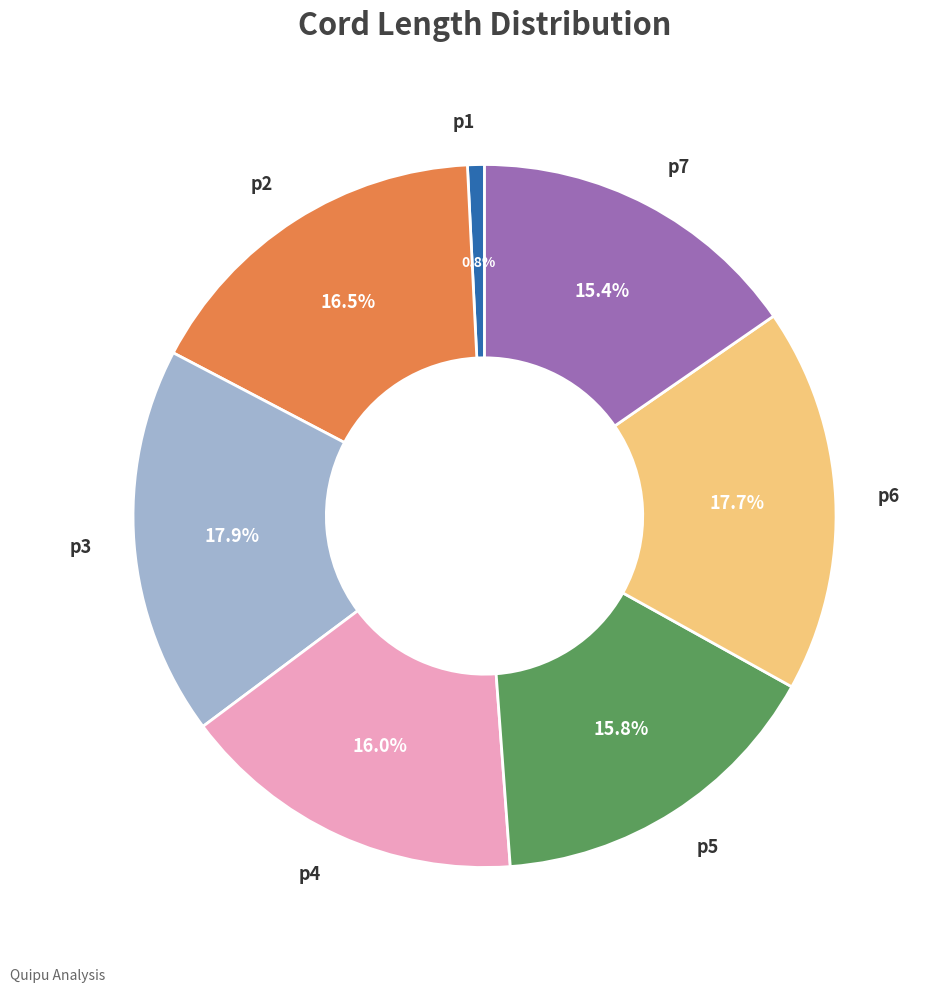

Do p7 and p3 together represent more than half of the pie?

No